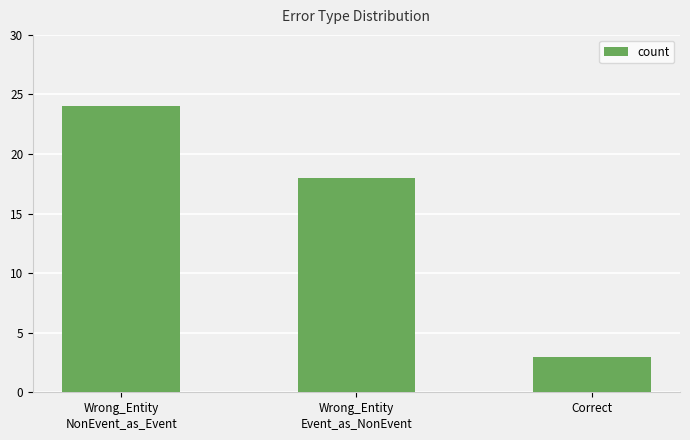

Approximately how many times larger is the value at Wrong_Entity
Event_as_NonEvent compared to Correct?

6.0